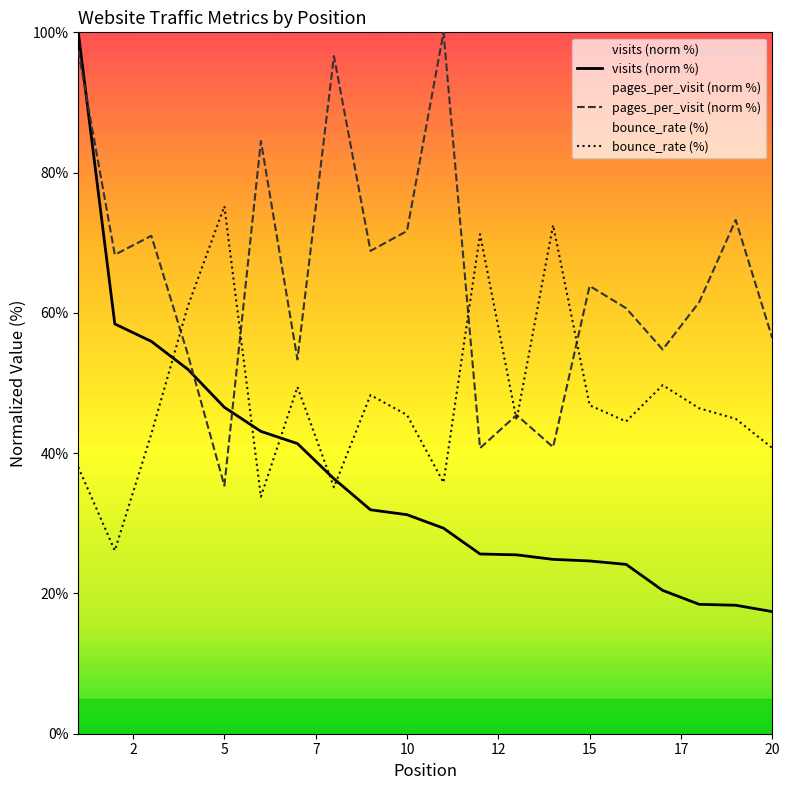

How many data points in visits are less than 31?

10